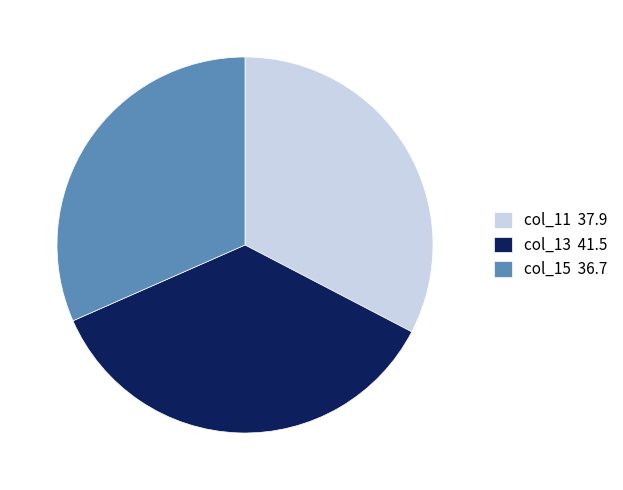

What is the largest slice in the pie chart?

col_13 41.5